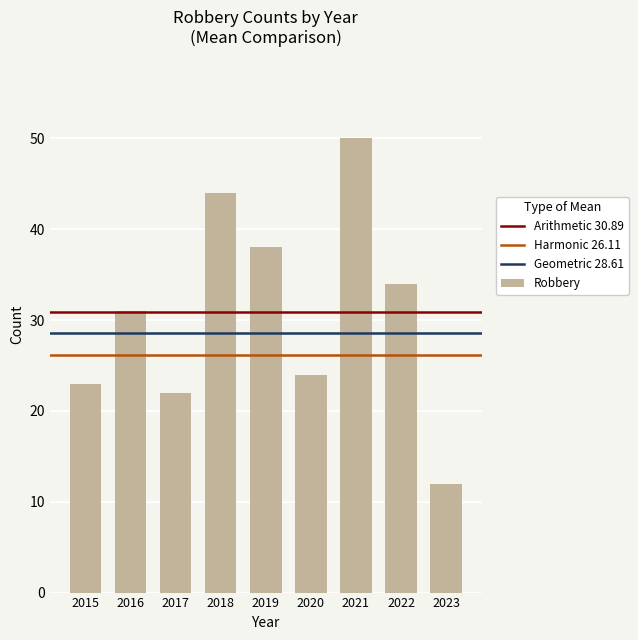

What is the ratio of the value at 2020 to the value at 2022?

0.7